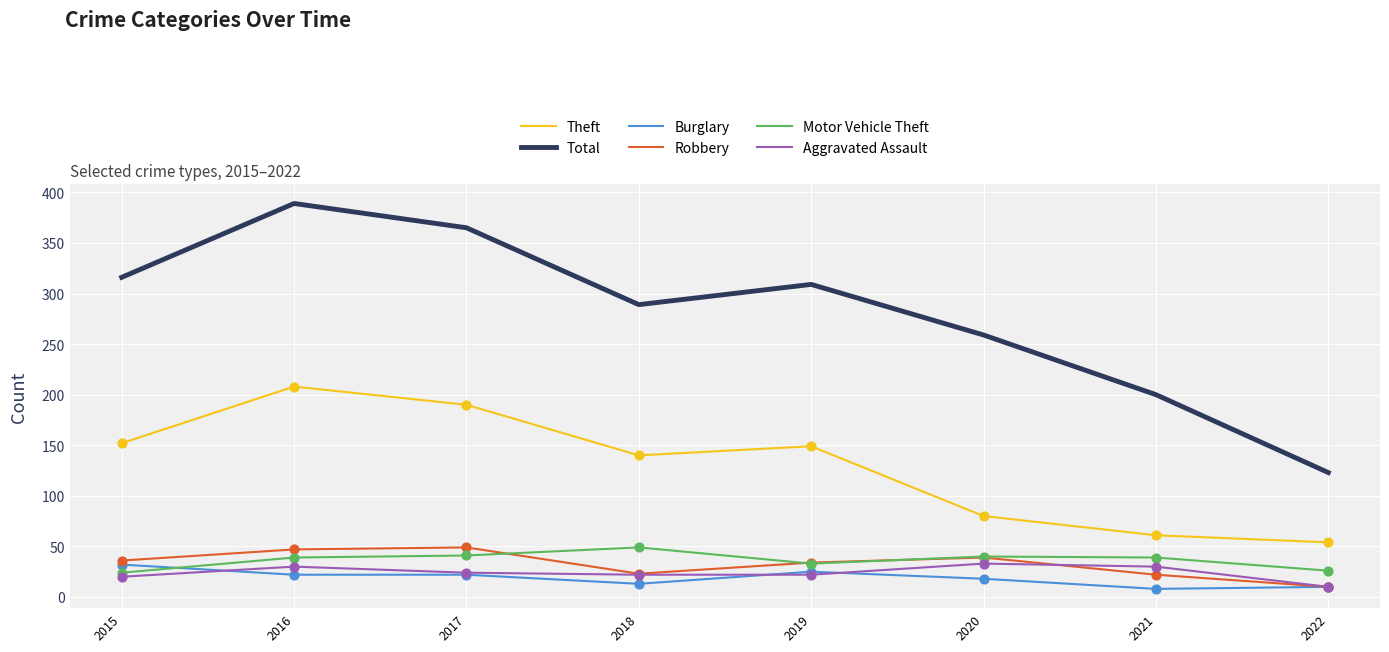

At which category is the sum across all series the highest?

2016